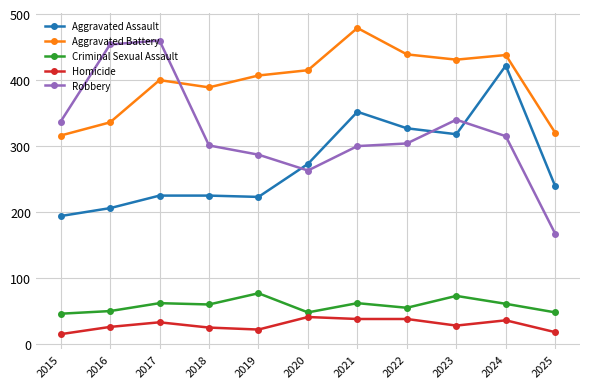

What is the value of the Homicide point at the 7th from the left?

38